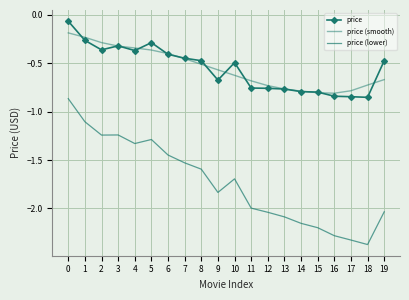

What is the spread (max minus min) of values at 10?

1.2